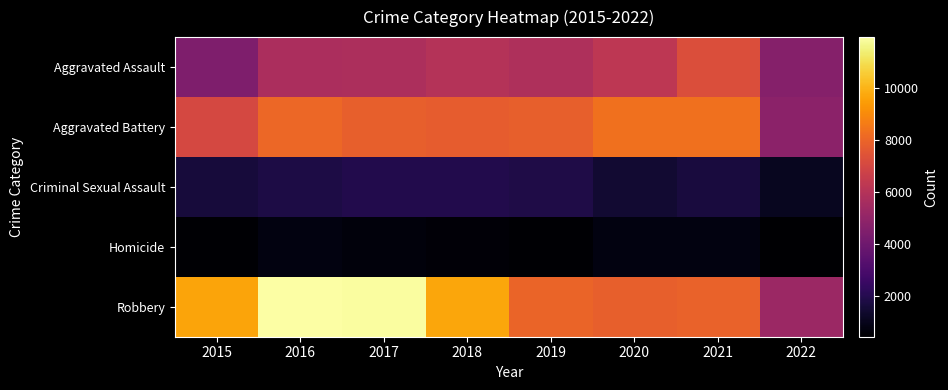

Reading left to right, list all the values displayed in this chart.

Aggravated Assault: 2015=4480	2016=5712	2017=5793	2018=6001	2019=5840	2020=6263	2021=7242	2022=4645
Aggravated Battery: 2015=7018	2016=8085	2017=7845	2018=7735	2019=7857	2020=8319	2021=8348	2022=4834
Criminal Sexual Assault: 2015=1656	2016=1808	2017=1930	2018=1964	2019=1862	2020=1440	2021=1671	2022=1103
Homicide: 2015=496	2016=786	2017=672	2018=589	2019=498	2020=785	2021=801	2022=444
Robbery: 2015=9638	2016=11960	2017=11880	2018=9679	2019=7994	2020=7855	2021=7920	2022=5276